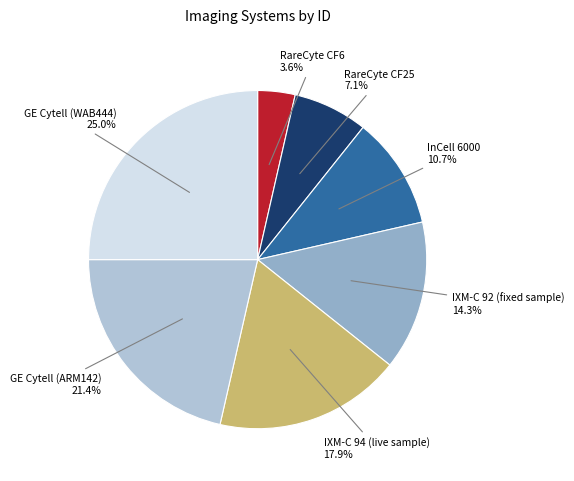

How many slices are in this pie chart?

7